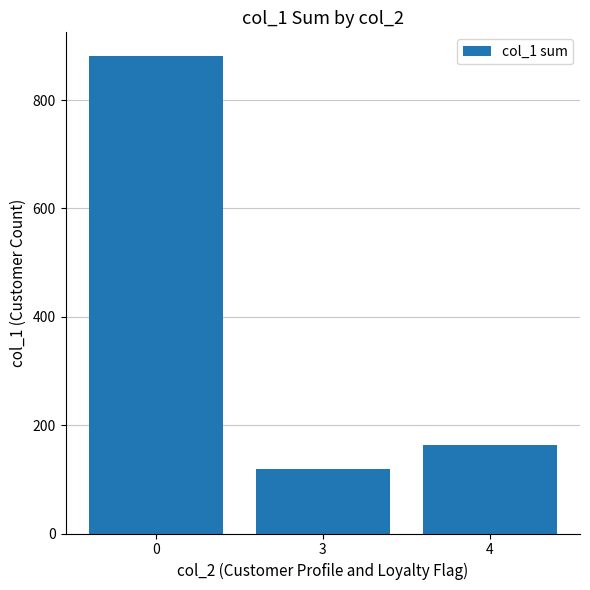

True or false: the data shows 1254 at 0.

False